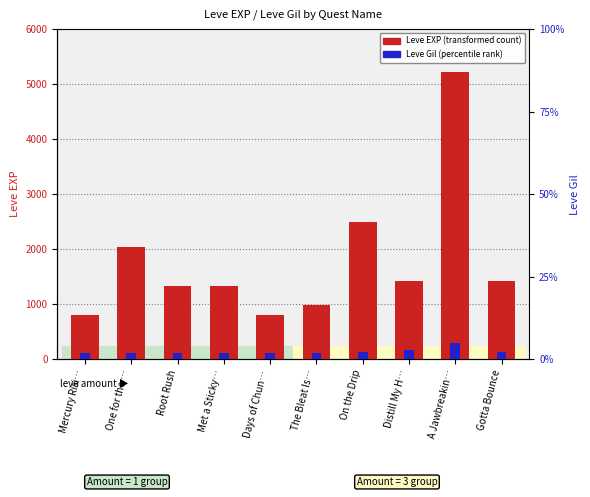

What position from the left is Root Rush?

3